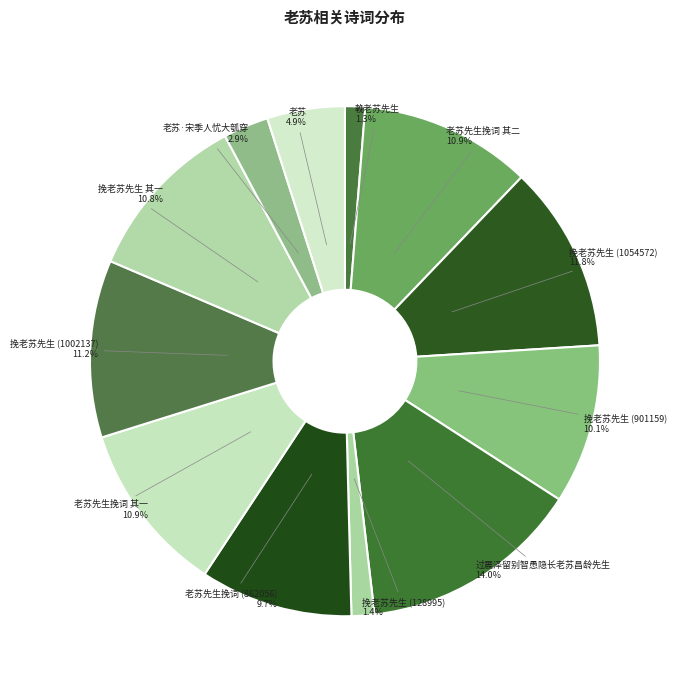

Does any single category account for the majority?

No